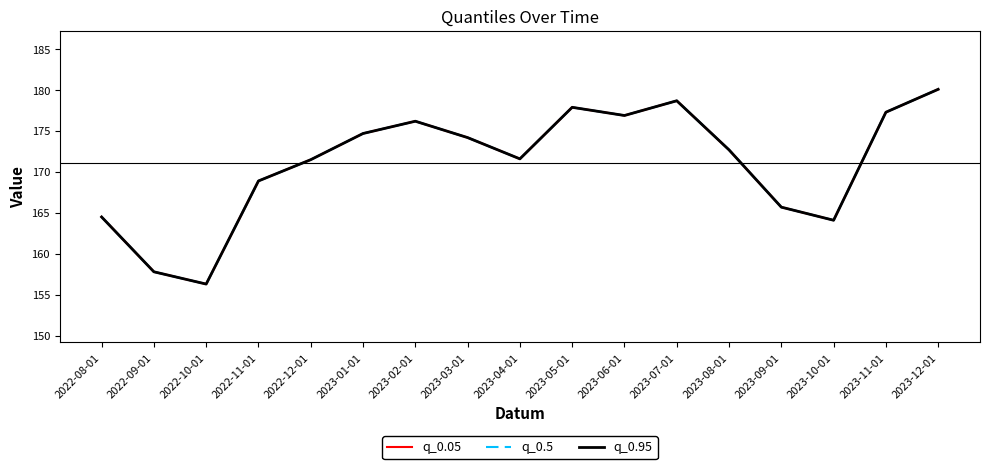

True or false: q_0.5 and q_0.05 cross at least once.

False